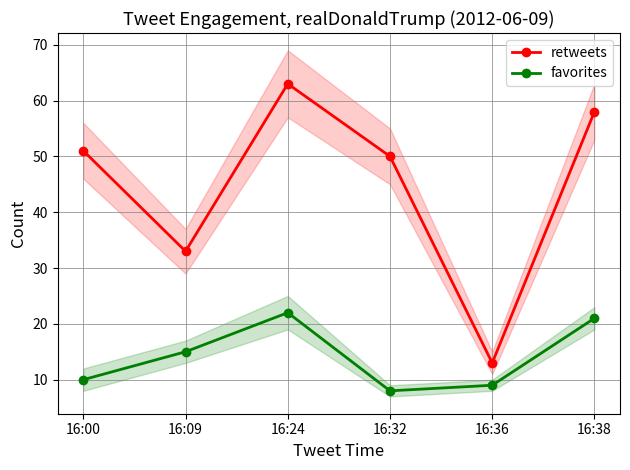

What is the average value of the retweets series?

45